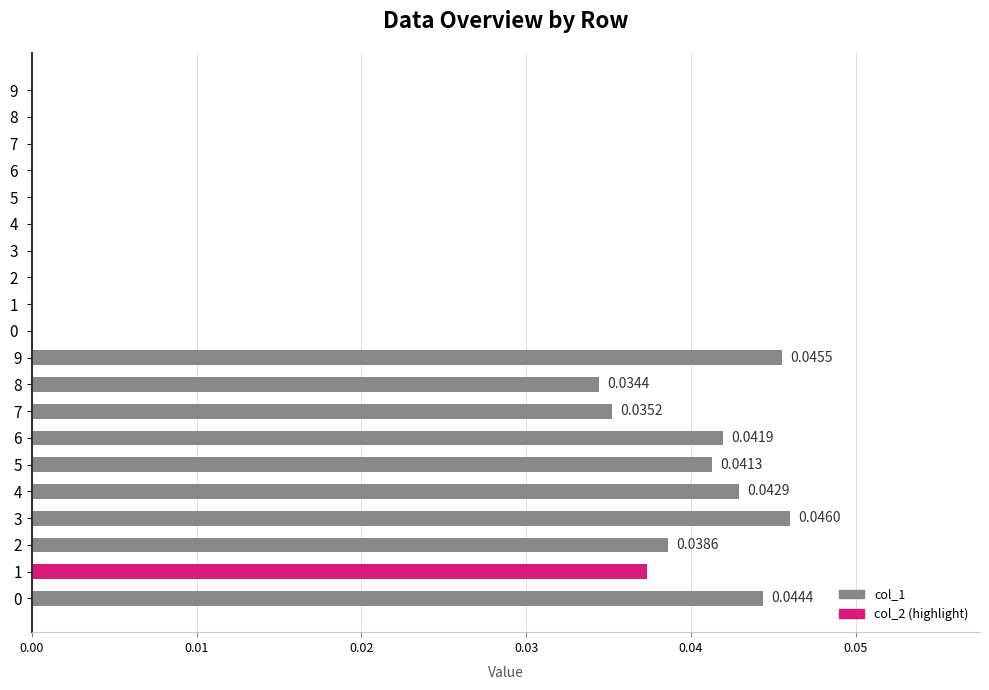

Does the chart contain stacked bars?

No